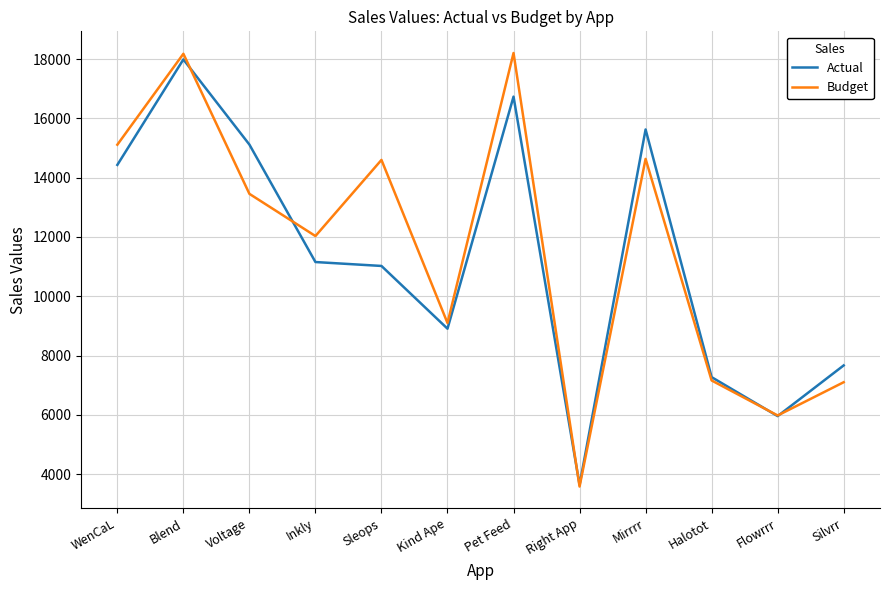

What is the highest value of the Actual series?

17990